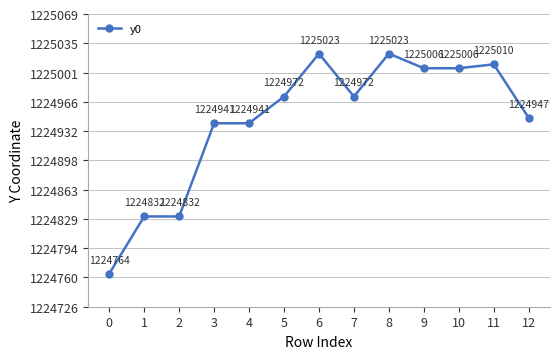

What is the change in value from 1 to 10?

+174.0